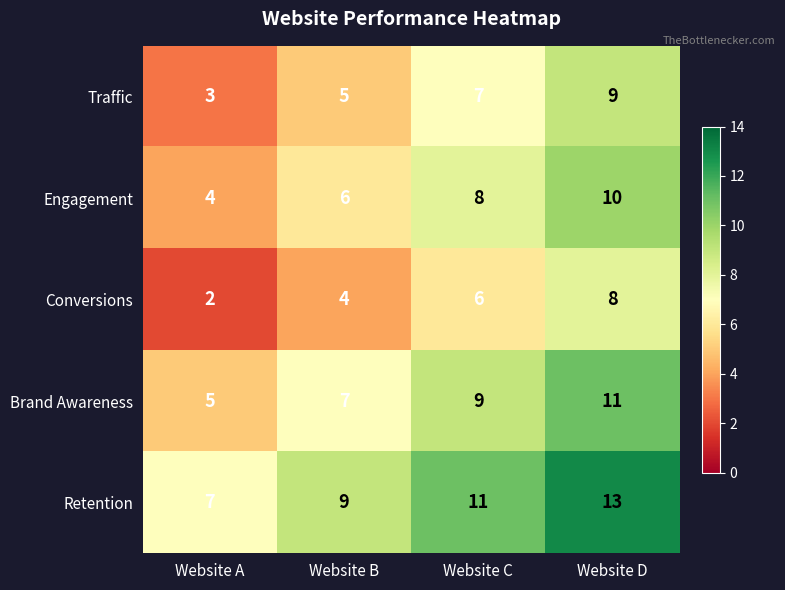

Reading left to right, list all the values displayed in this chart.

Traffic: 3	5	7	9
Engagement: 4	6	8	10
Conversions: 2	4	6	8
Brand Awareness: 5	7	9	11
Retention: 7	9	11	13